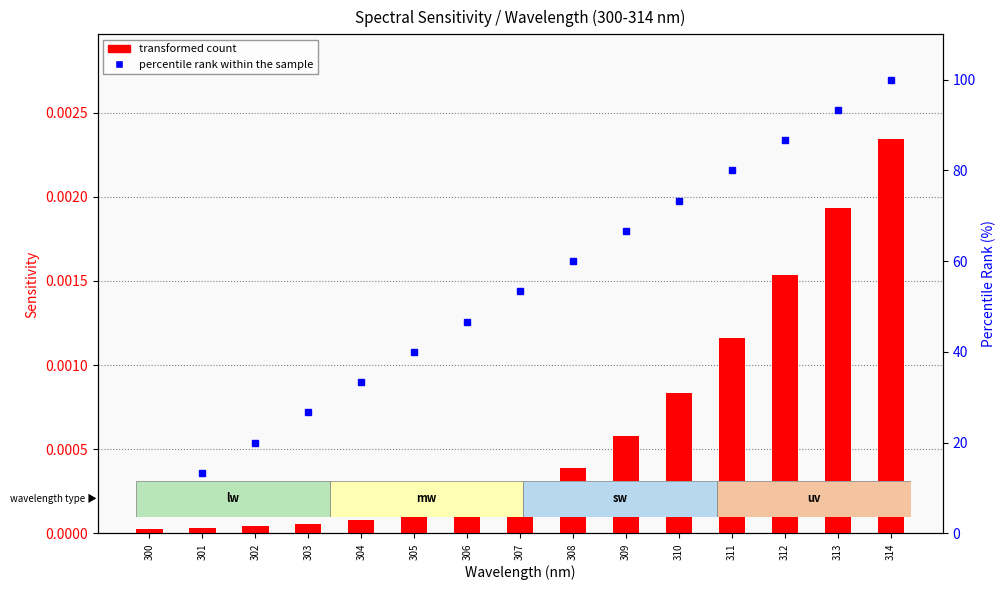

Reading left to right, what are all the values shown in this chart?

transformed count: 0.0	0.0	0.0	0.0	0.0	0.0	0.0	0.0	0.0	0.0	0.0	0.0	0.0	0.0	0.0
percentile rank within the sample: 6.7	13.3	20.0	26.7	33.3	40.0	46.7	53.3	60.0	66.7	73.3	80.0	86.7	93.3	100.0